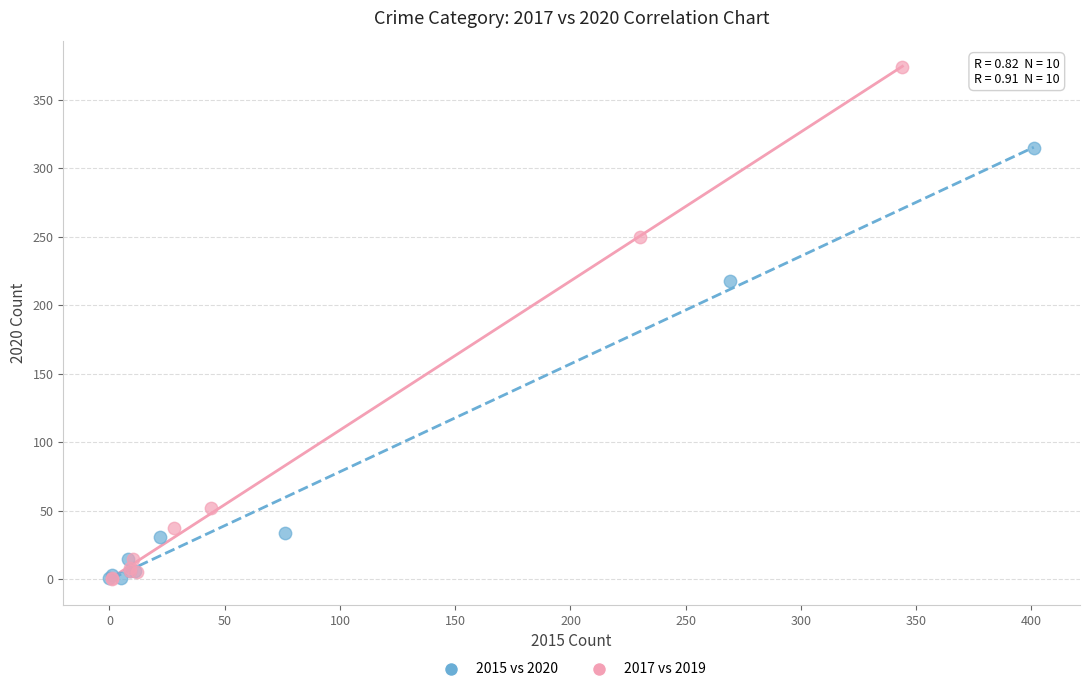

Which series contains the highest Y value?

2017 vs 2019